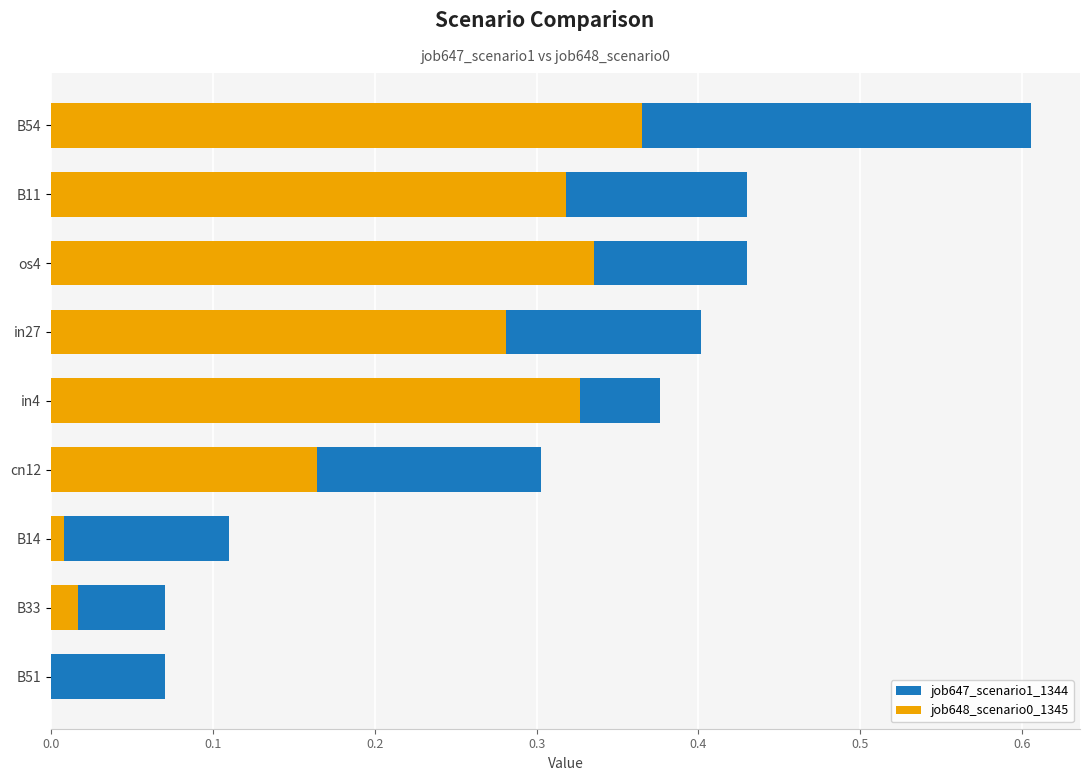

How many bars are there in each group?

2